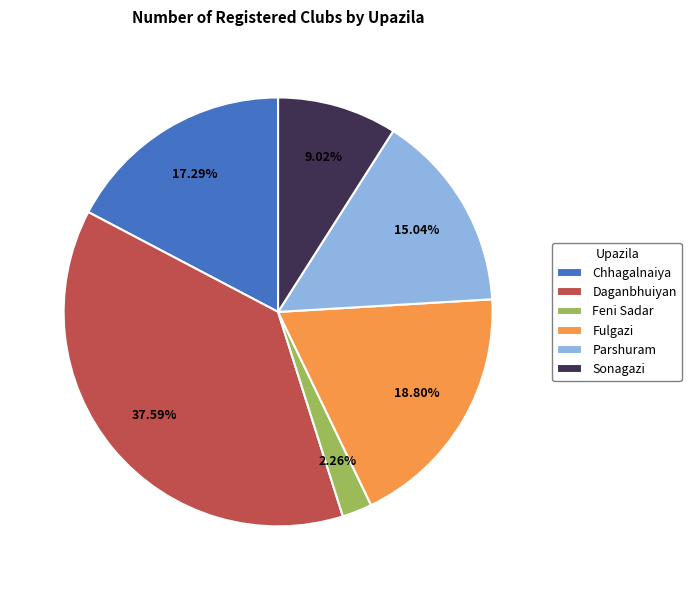

To the nearest percent, what is the combined percentage of Chhagalnaiya and Sonagazi?

26%